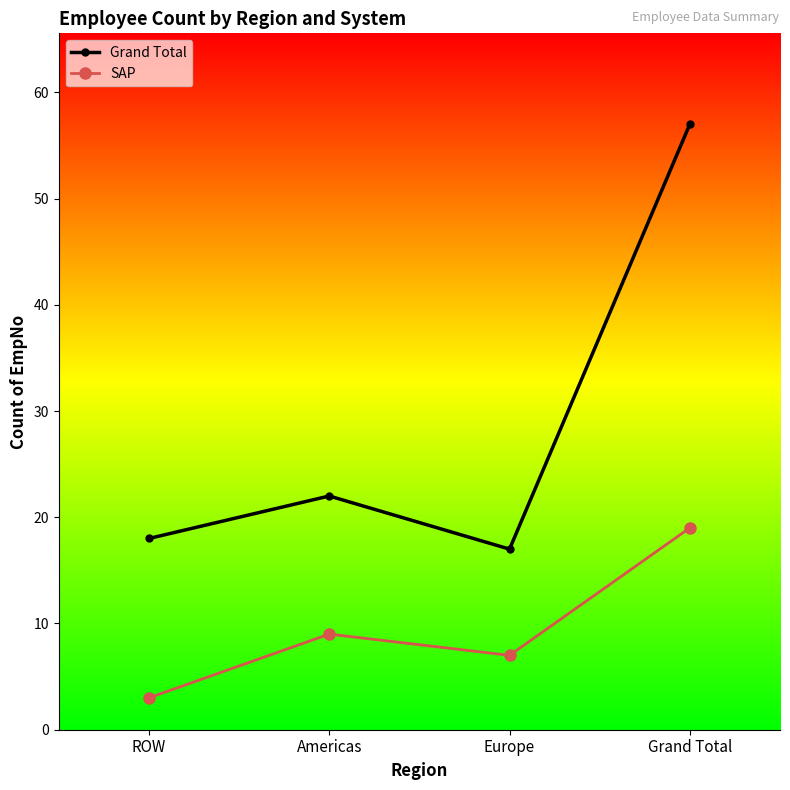

How many data points does each series have?

4